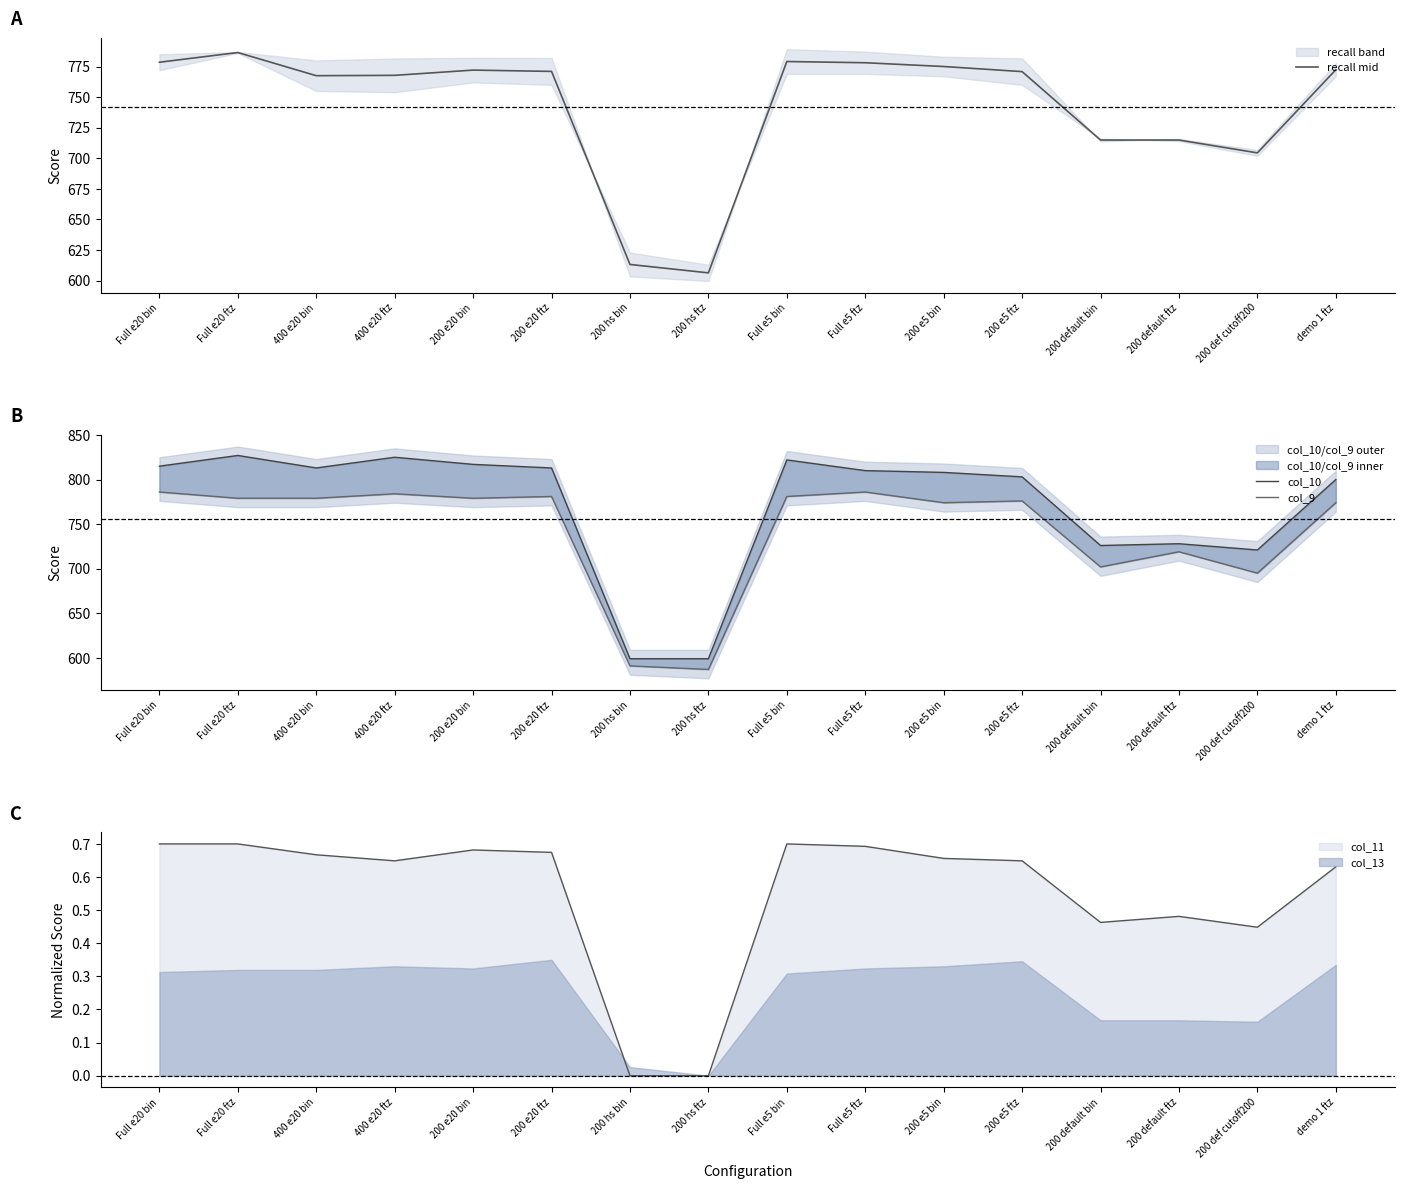

Rank the series at demo 1 ftz from highest to lowest value.

col_10, col_9, recall mid